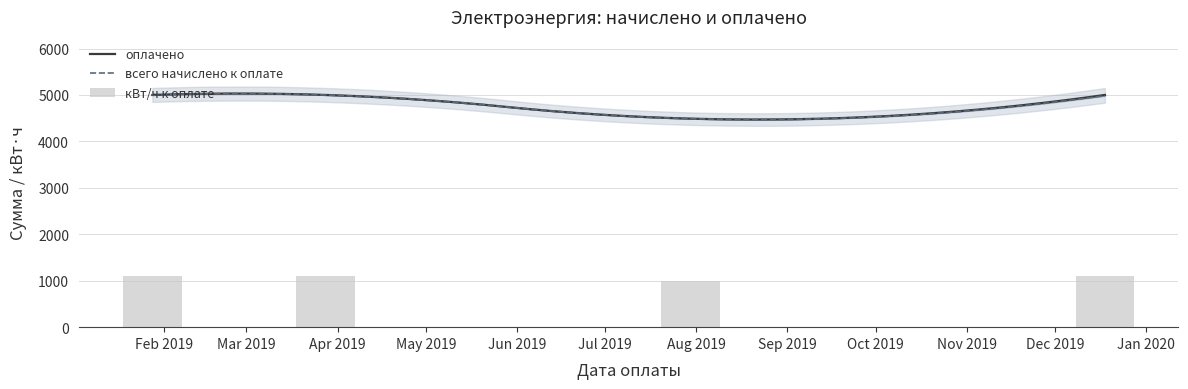

Which series has the largest total across all categories?

оплачено